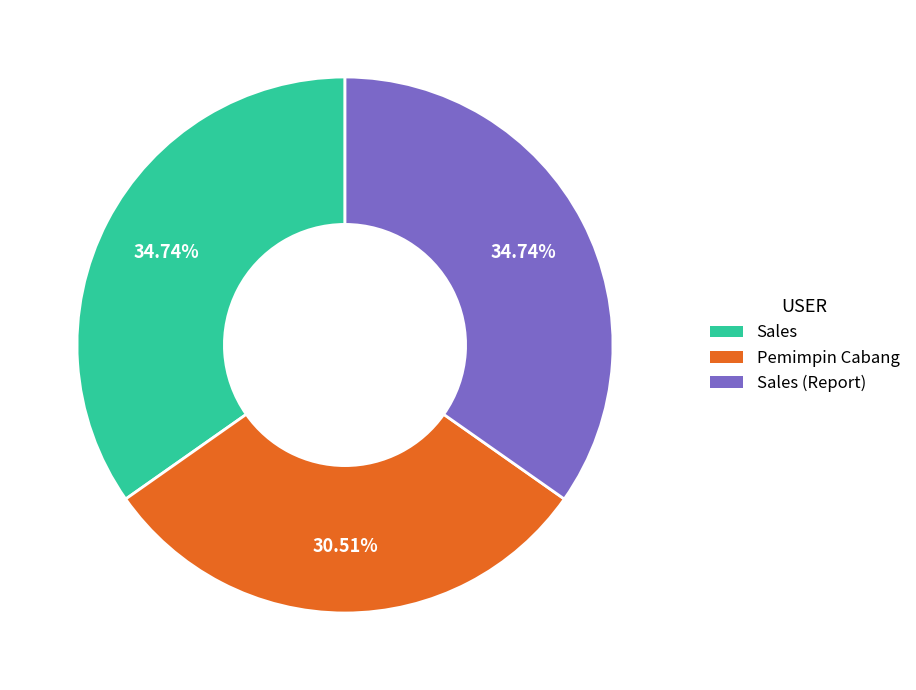

Does Pemimpin Cabang account for over 50% of the chart?

No